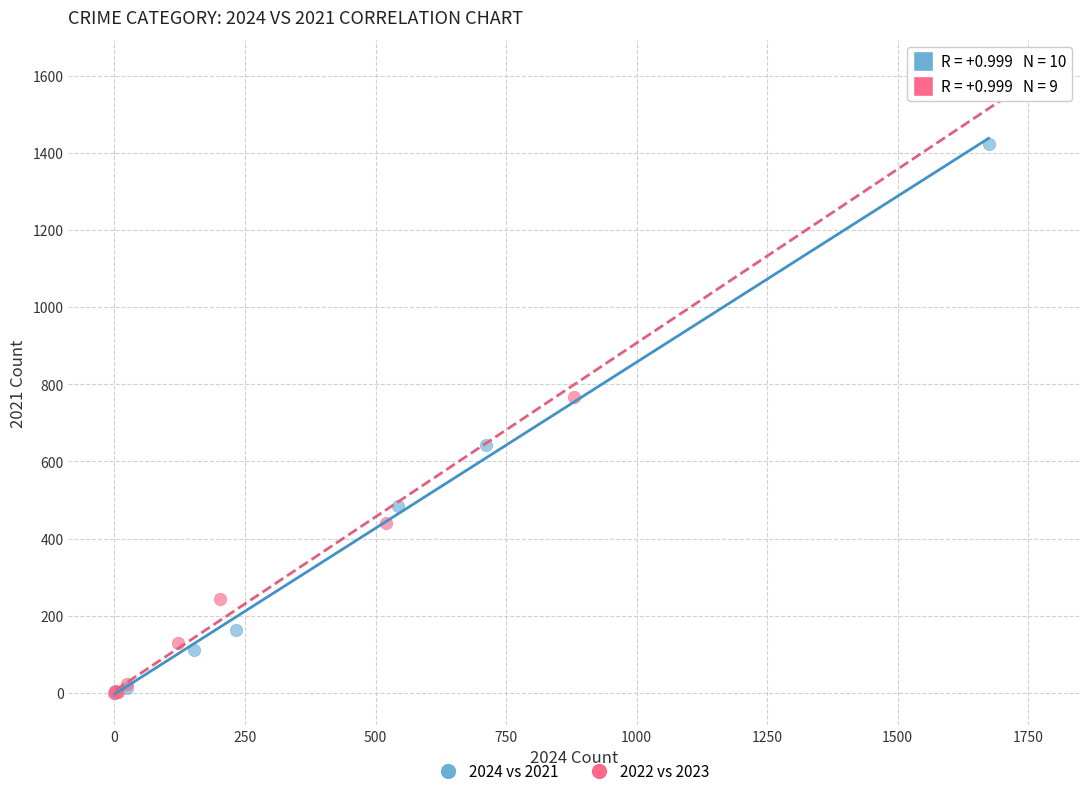

Which series reaches the maximum Y coordinate?

2022 vs 2023